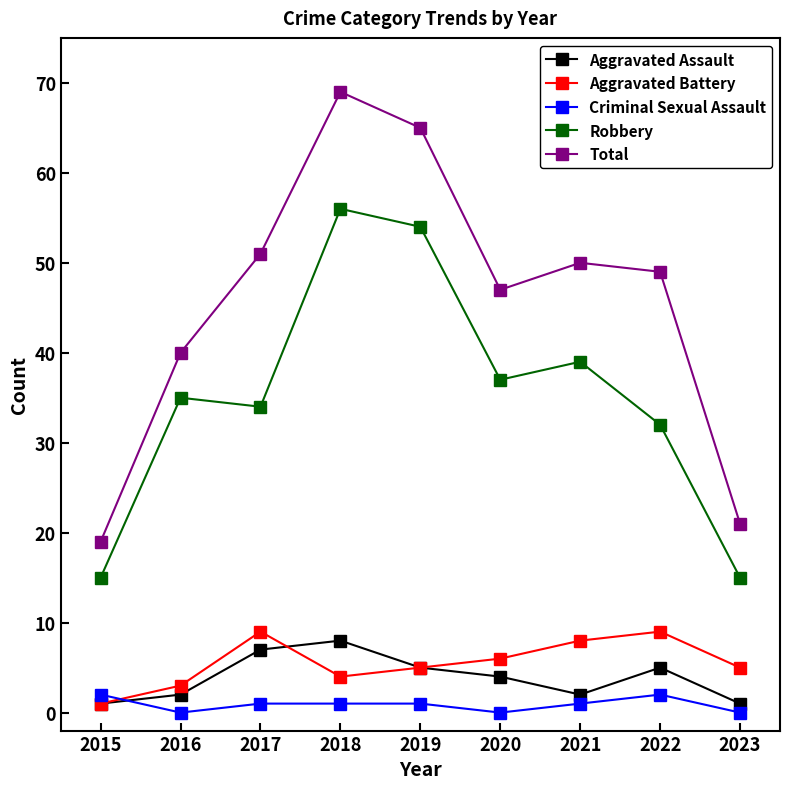

What is the total value across all series at 2016?

80